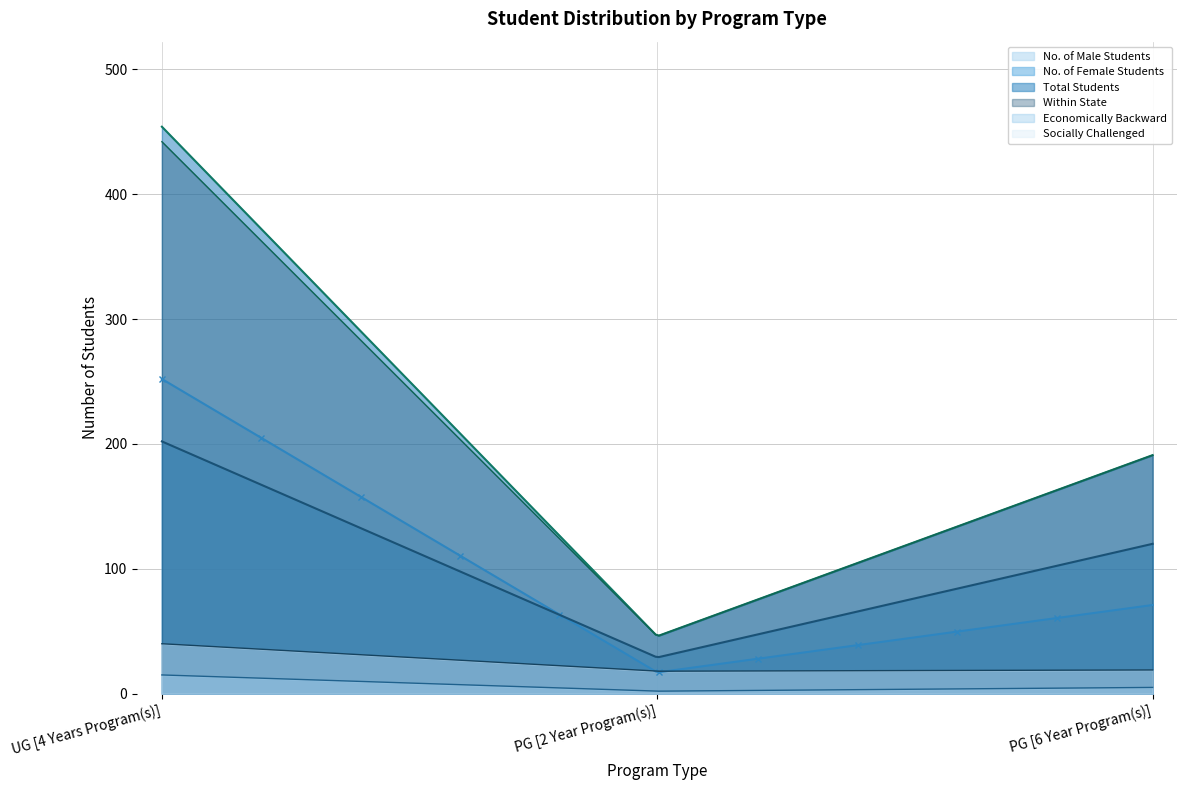

How many values in the Economically Backward series are below 5?

1